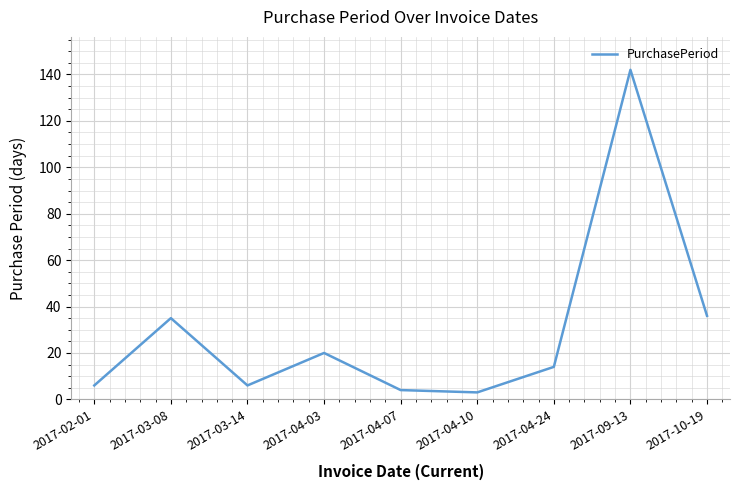

Approximately how many times larger is the value at 2017-10-19 compared to 2017-03-08?

1.0